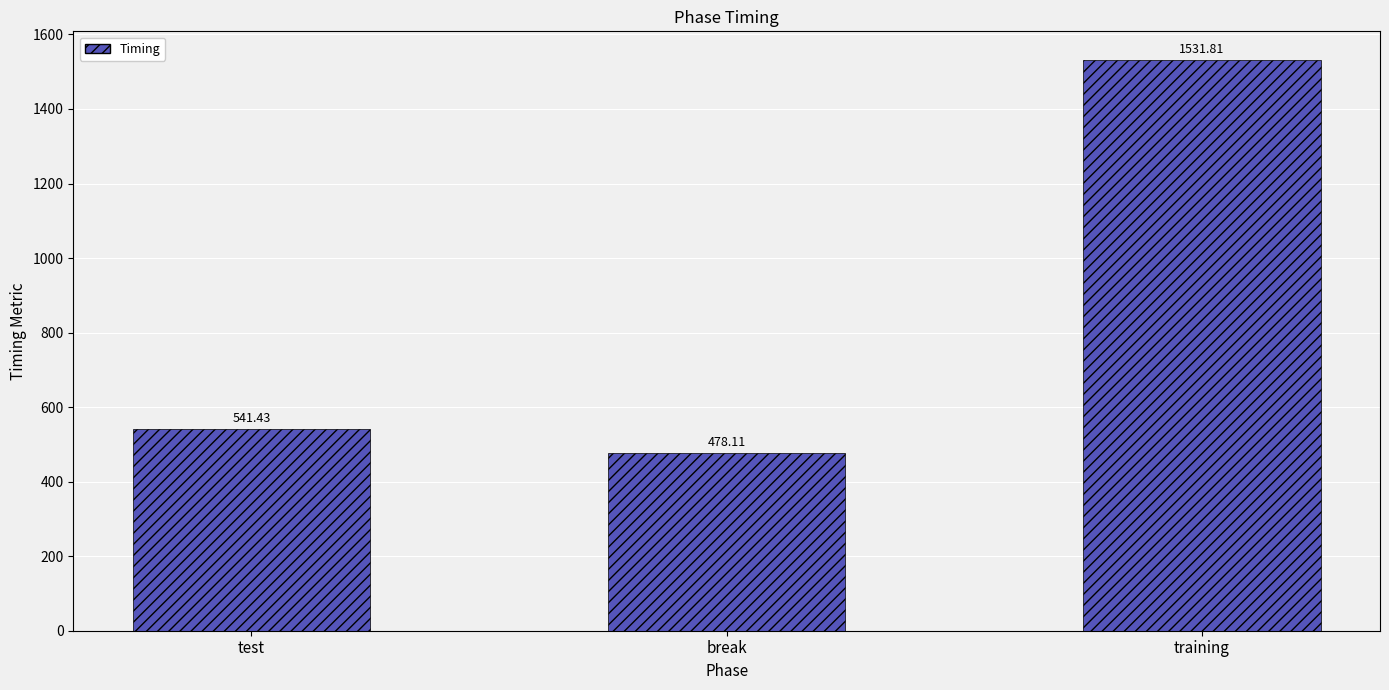

What is the difference between the second highest and minimum values?

63.3